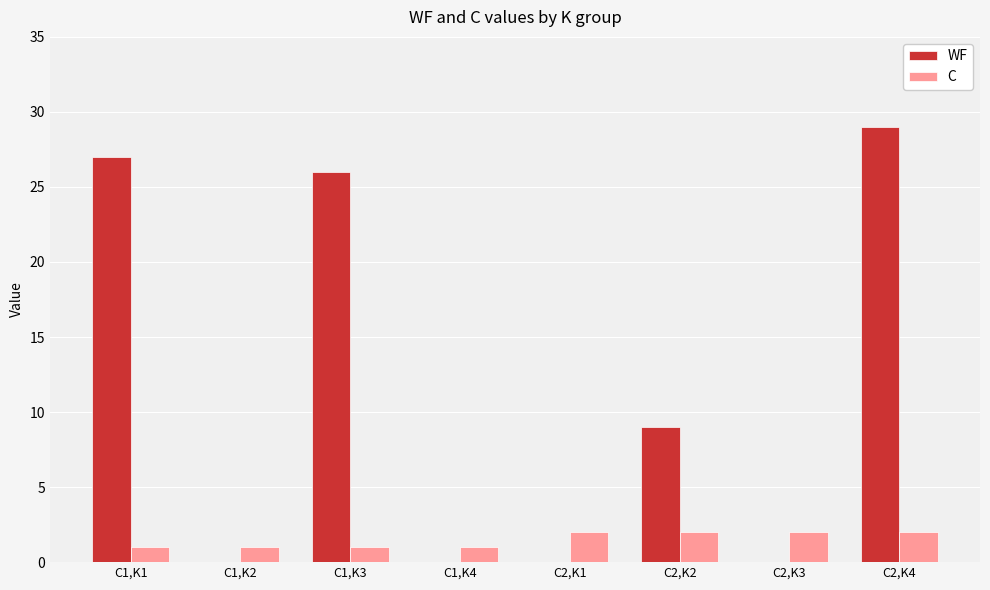

What is the difference between the WF values at C1,K3 and C1,K4?

26